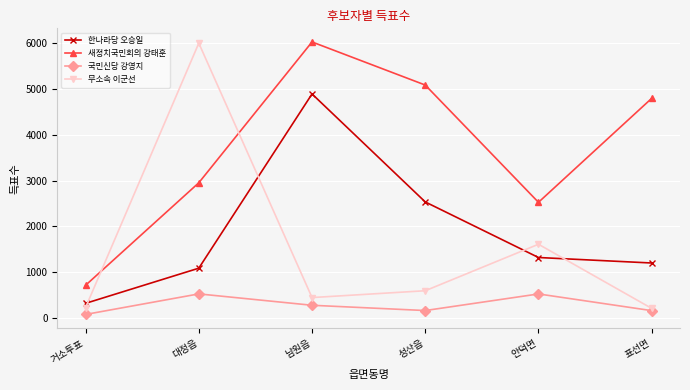

What is the minimum value for 새정치국민회의 강태훈?

716